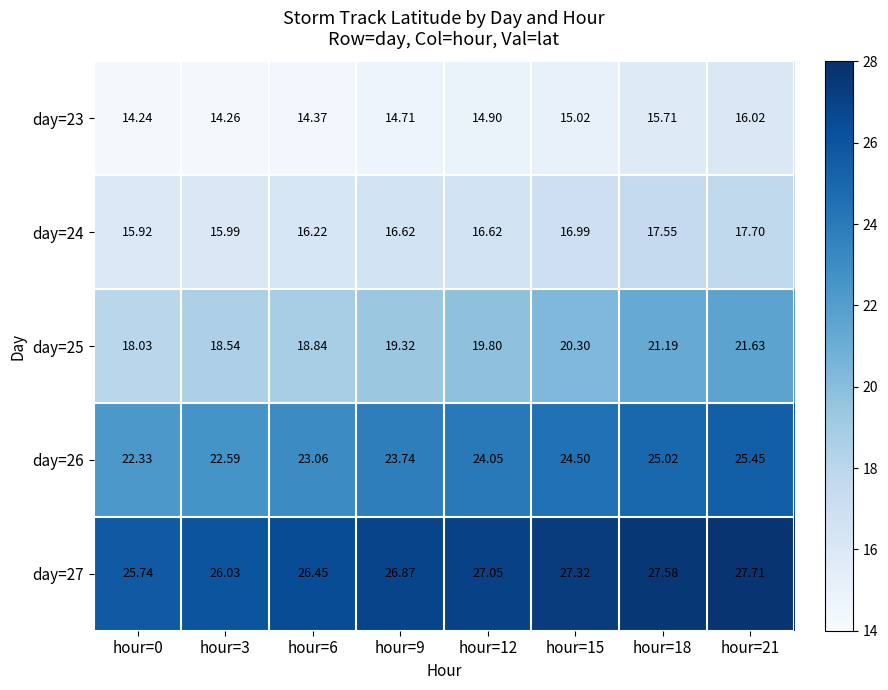

How many data points does each series have?

8